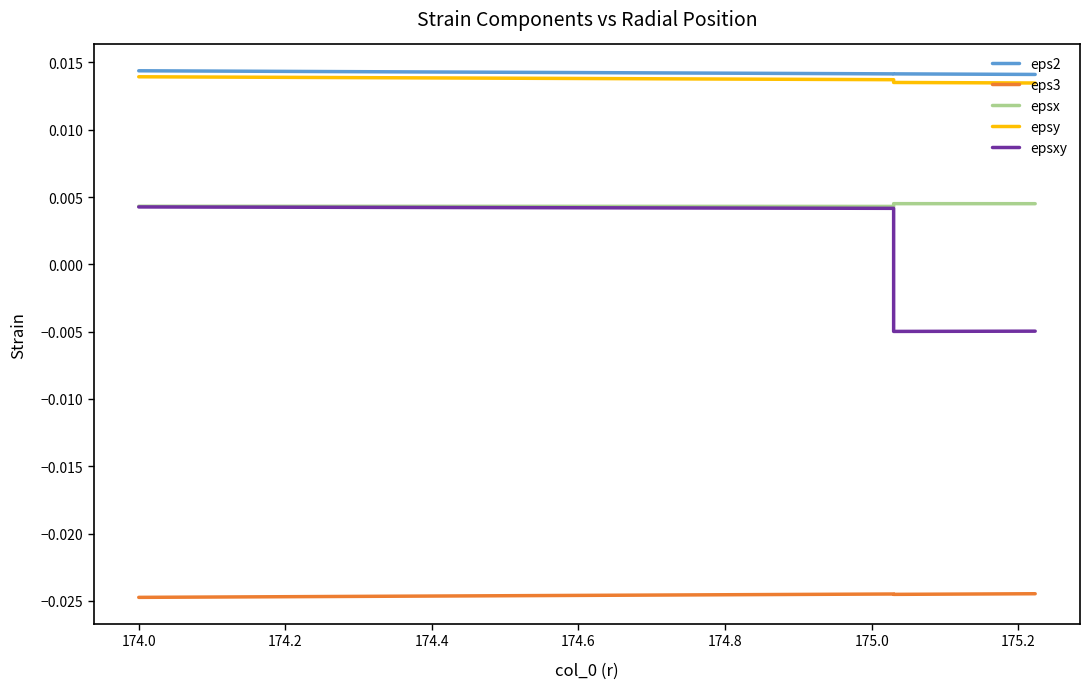

True or false: epsy and epsxy cross at least once.

False